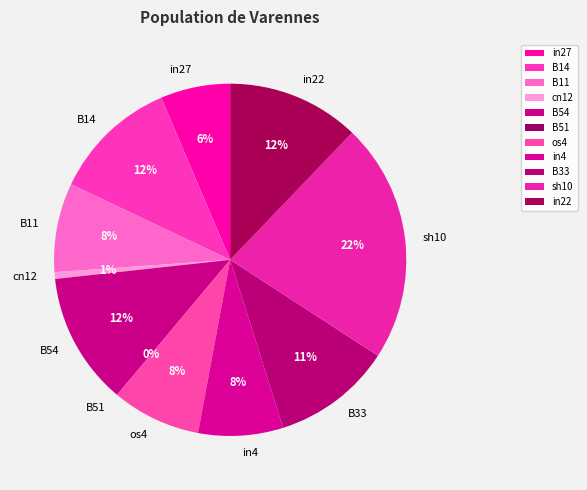

What percentage is the in27 slice, to the nearest percent?

6%